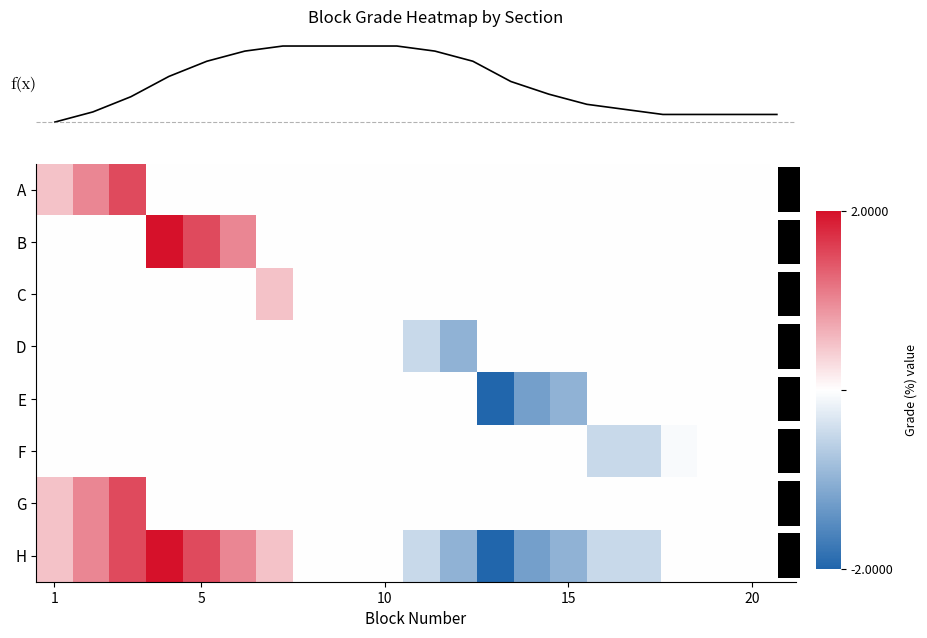

What is the smallest value displayed?

-2.0